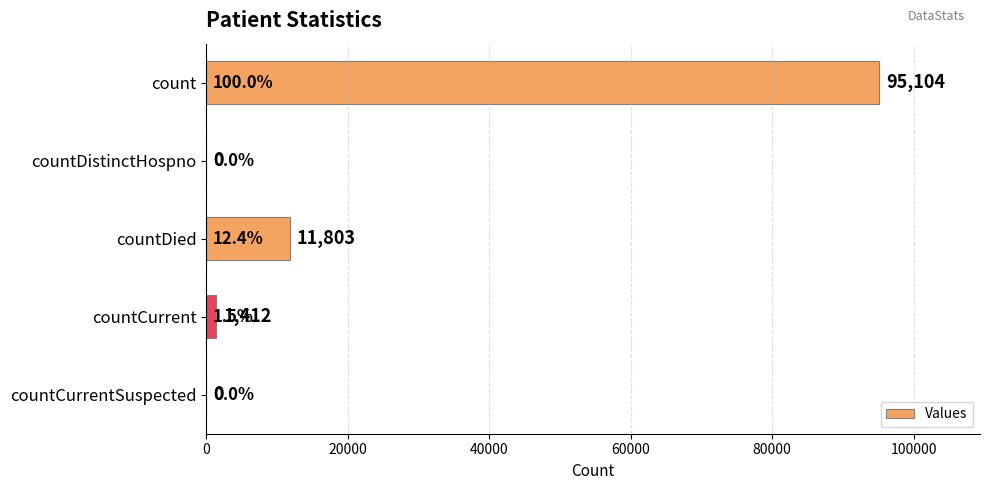

At which label is the value closest to 47552?

countDied